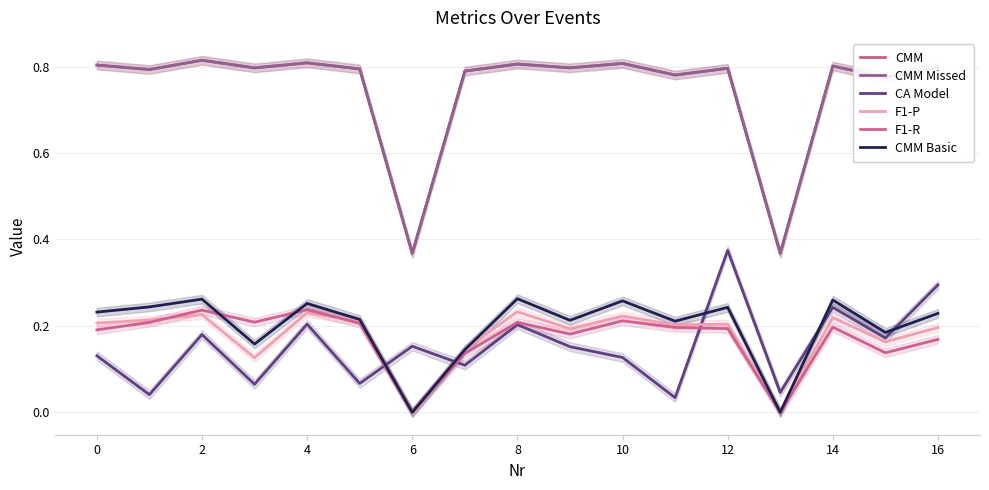

The value of F1-P at 8 is 0.2. True or false?

True